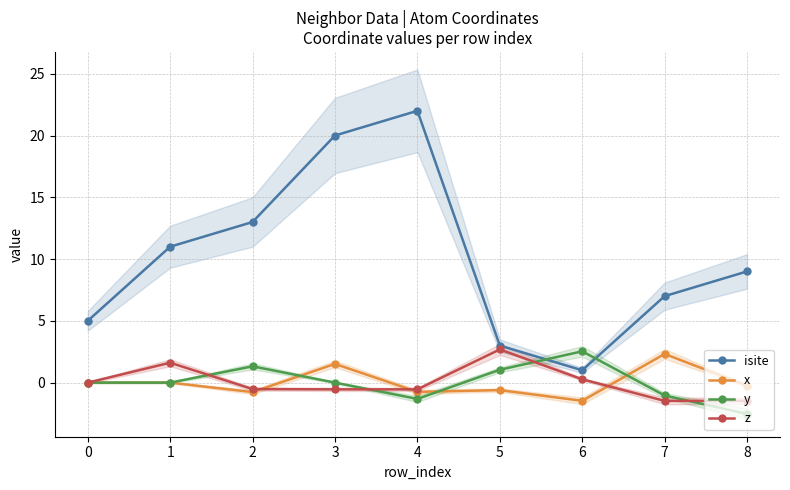

Which series has the widest spread of values?

isite